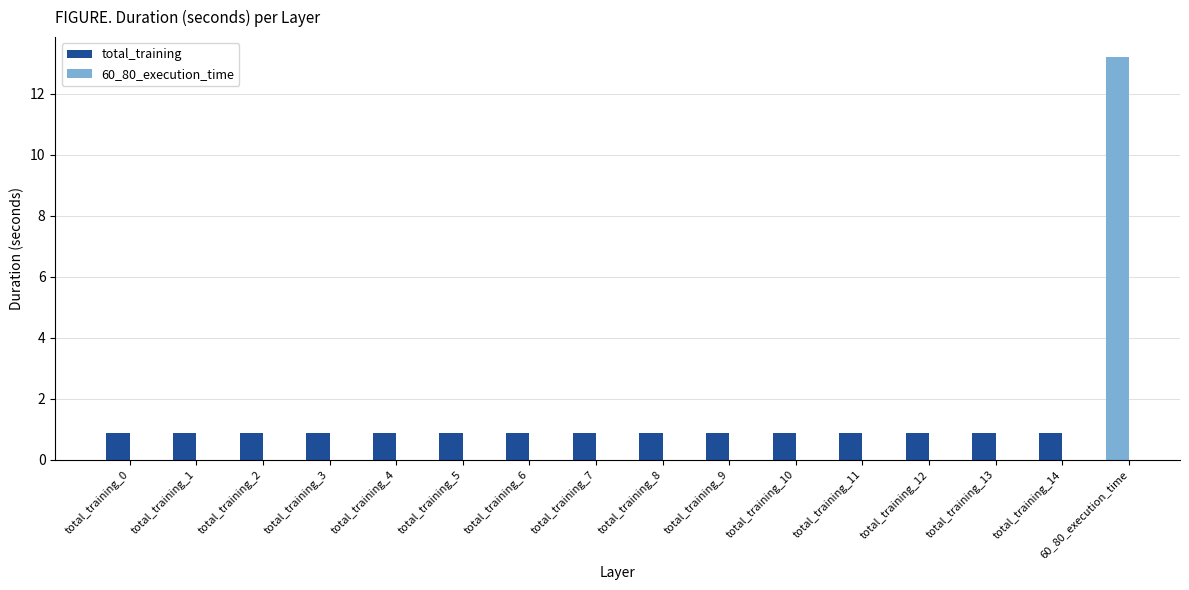

What value does the data have at total_training_10?

0.9